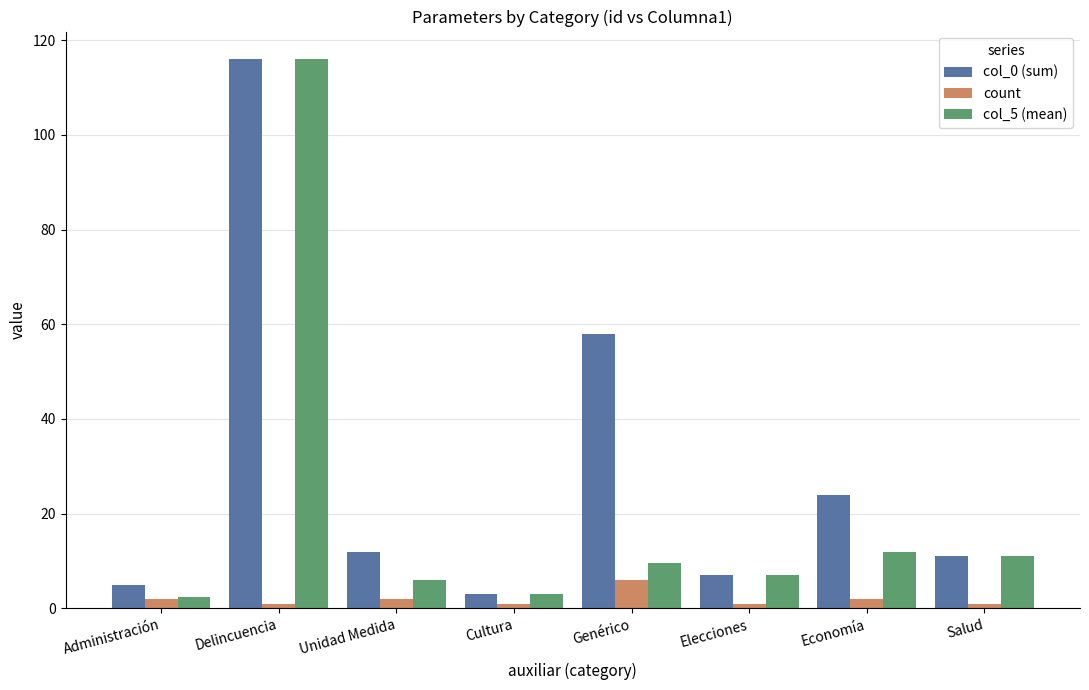

What is the sum of all col_0 (sum) values?

236.0